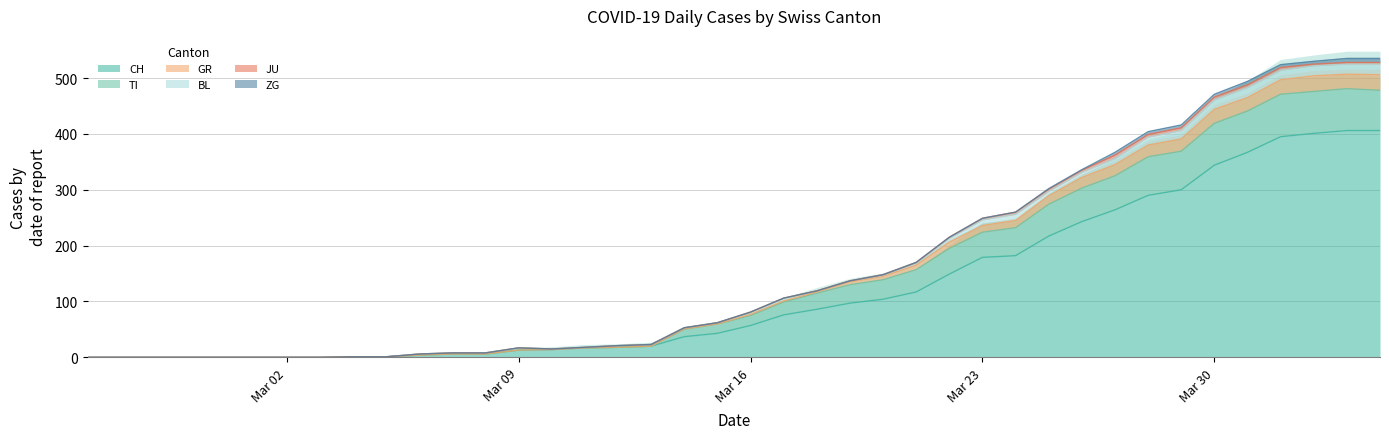

What is the maximum value for CH?

406